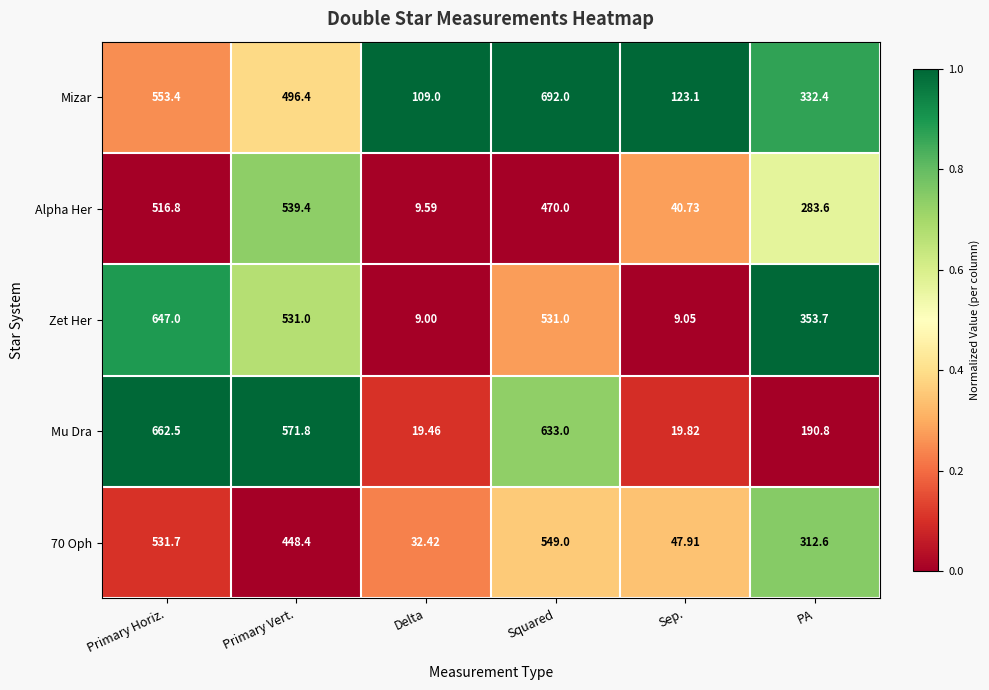

At which category does the chart reach its minimum across all series?

Delta